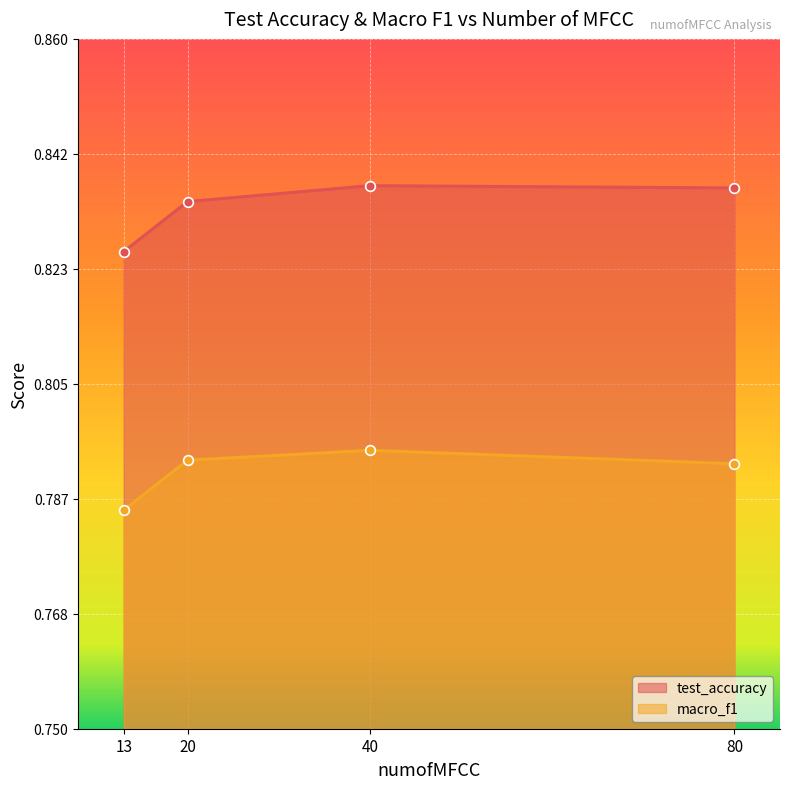

Which series changed the most between 13 and 80?

test_accuracy